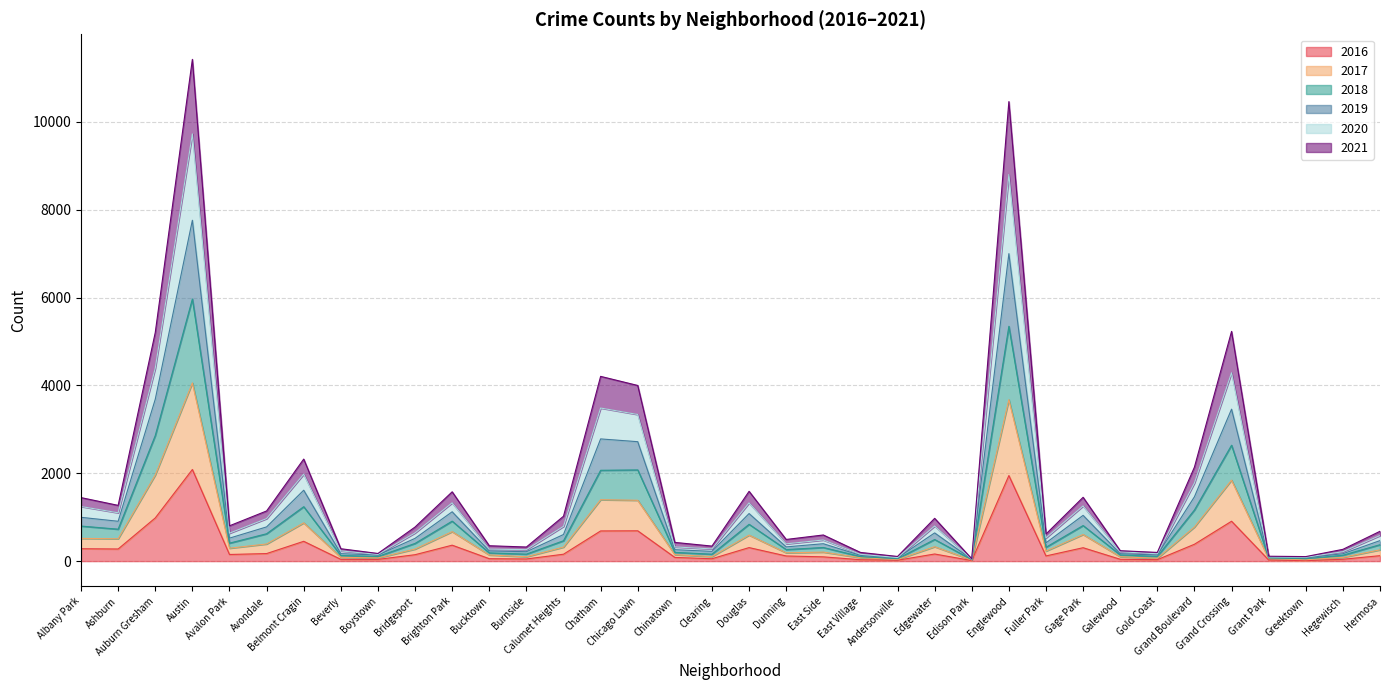

Rank the categories by 2018 value from highest to lowest.

Austin, Englewood, Auburn Gresham, Grand Crossing, Chicago Lawn, Chatham, Belmont Cragin, Grand Boulevard, Brighton Park, Douglas, Gage Park, Albany Park, Ashburn, Avondale, Edgewater, Calumet Heights, Avalon Park, Bridgeport, Hermosa, Fuller Park, East Side, Dunning, Chinatown, Bucktown, Burnside, Clearing, Galewood, Hegewisch, Beverly, Gold Coast, Boystown, East Village, Grant Park, Andersonville, Greektown, Edison Park